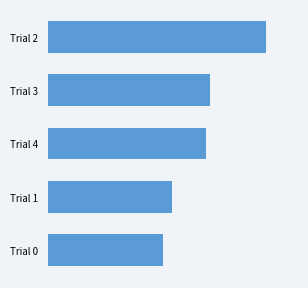

Does the chart contain any negative values?

No